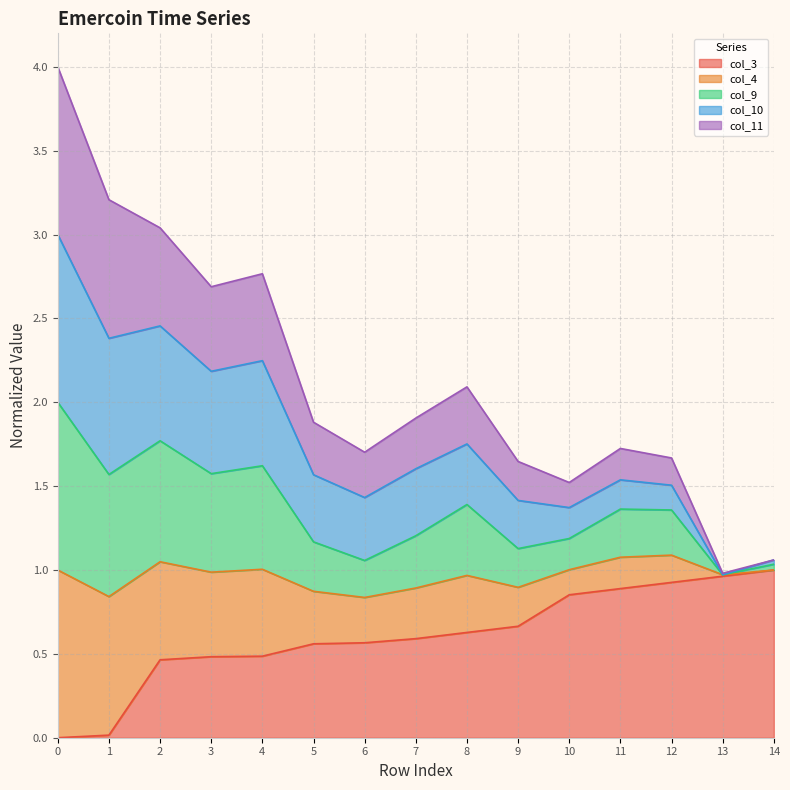

What is the maximum value for col_3?

1.0